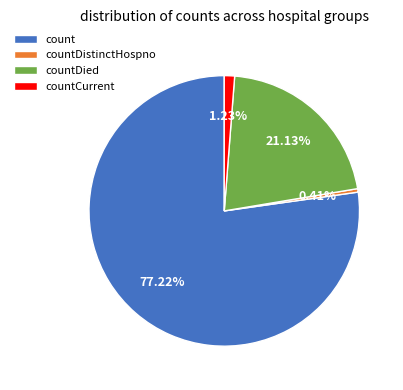

Approximately how many times larger is the value at count compared to countDied?

3.7